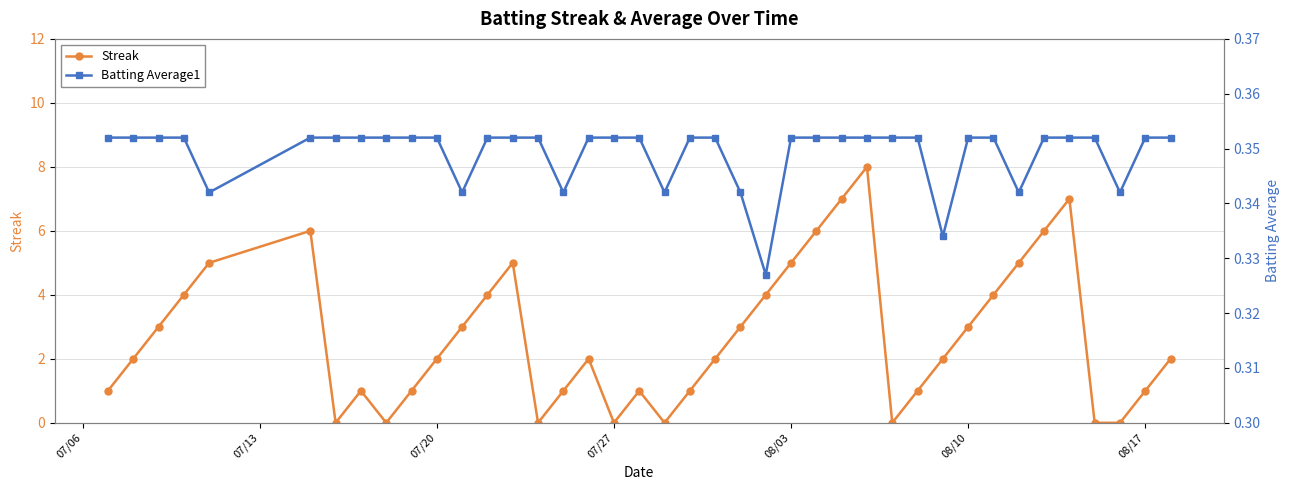

Which series ends up on top after the final intersection of Batting Average1 and Streak?

Streak